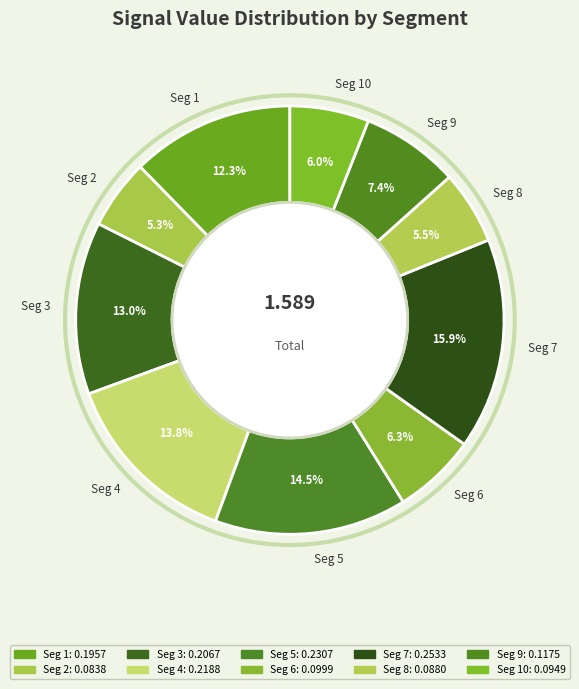

Is the sum of Seg 10 and Seg 7 greater than half?

No